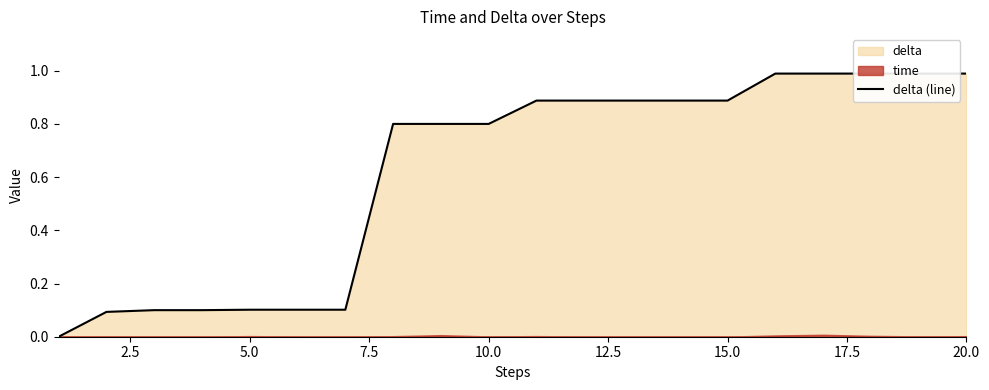

Reading left to right, extract all data points from this chart.

0.0	0.1	0.1	0.1	0.1	0.1	0.1	0.8	0.8	0.8	0.9	0.9	0.9	0.9	0.9	1.0	1.0	1.0	1.0	1.0